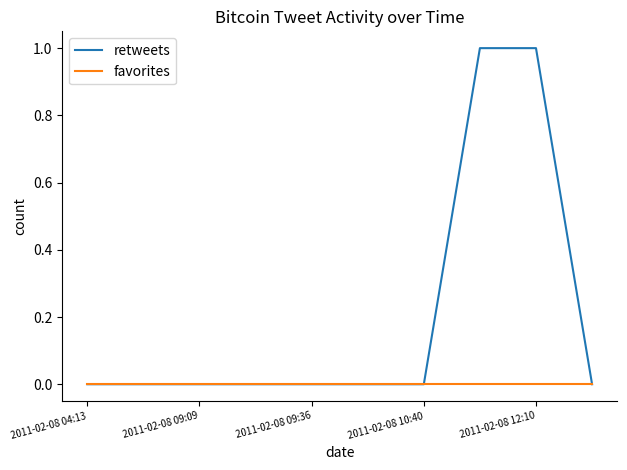

Rank the series by their average value, from lowest to highest.

favorites, retweets